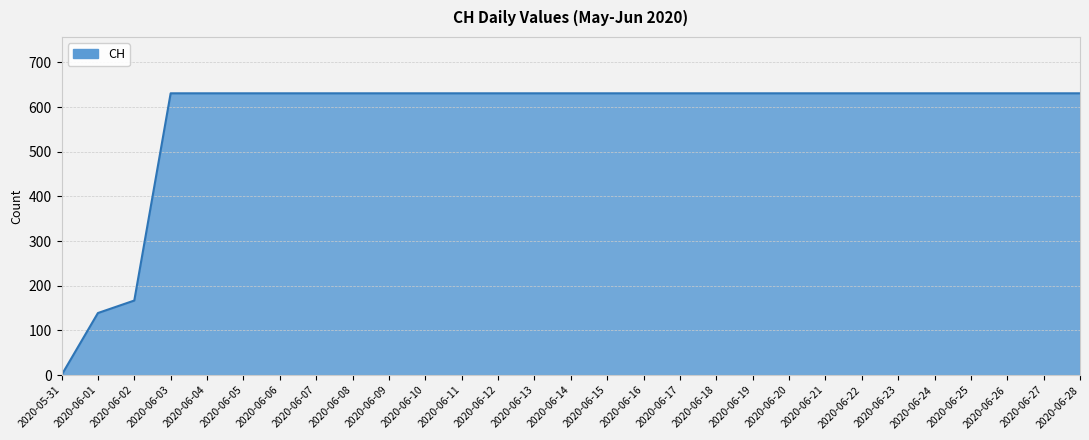

Count the number of data series in this chart.

1